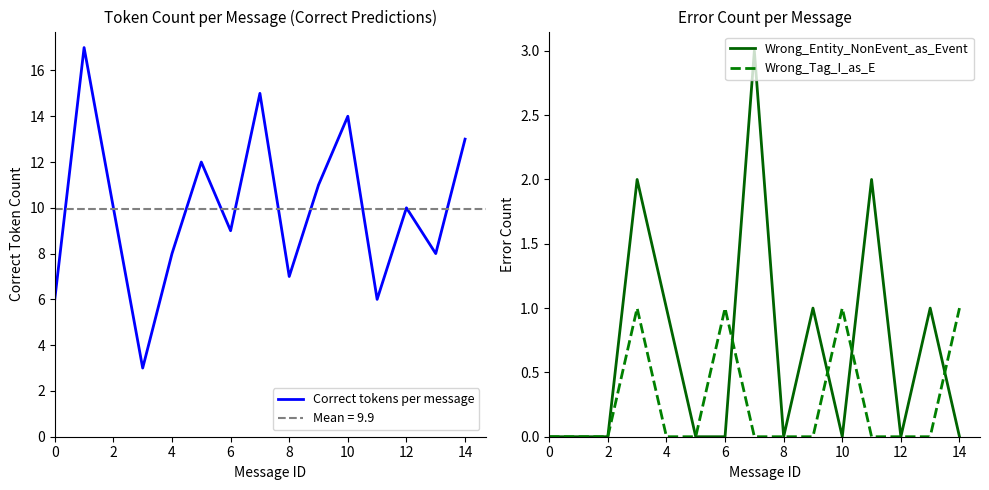

Is it true that Wrong_Entity_NonEvent_as_Event equals -1 at 14?

False